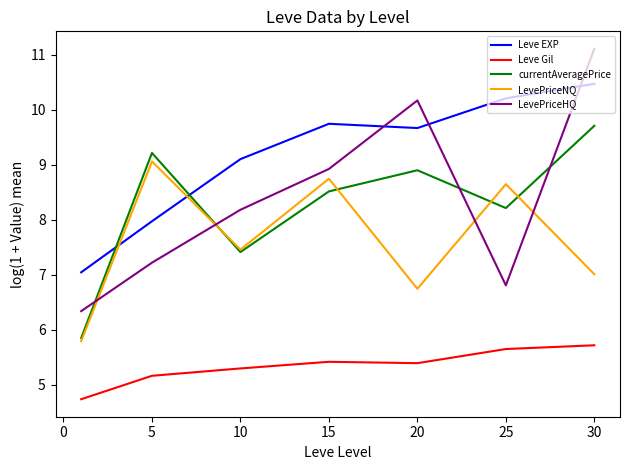

Which series has the widest spread of values?

LevePriceHQ